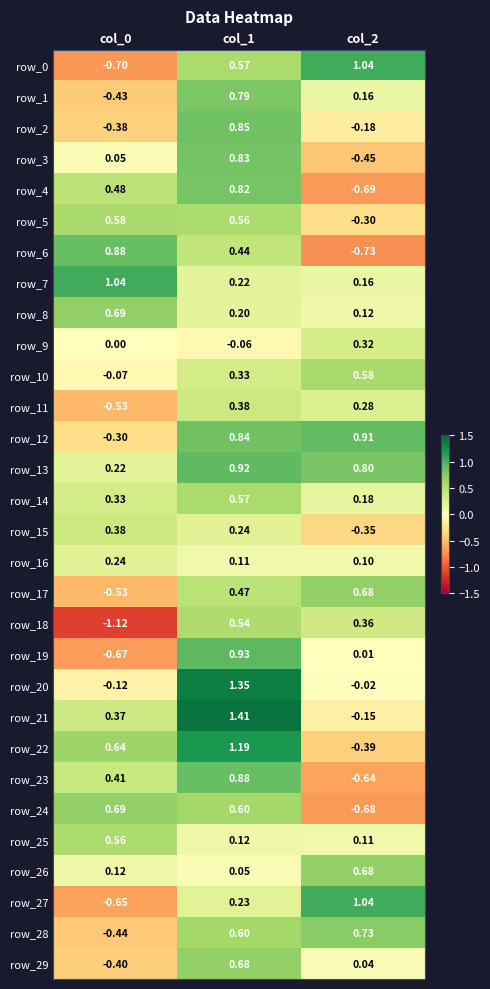

Is the value of row_22 at col_2 greater than the value of row_23 at col_0?

No